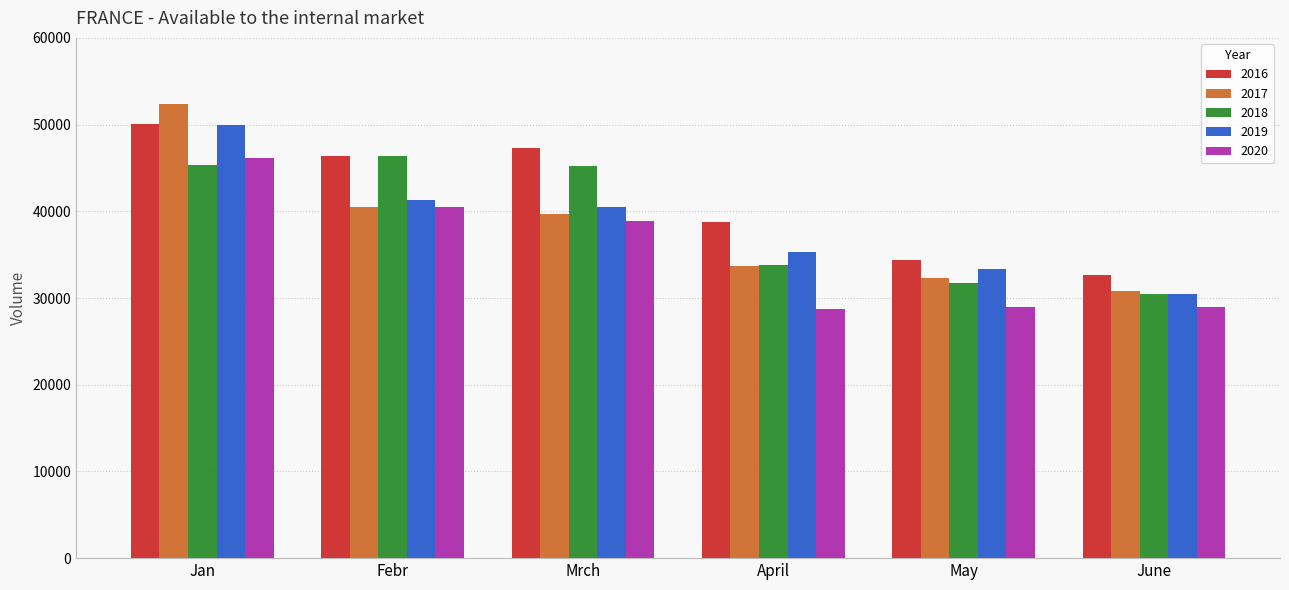

What is the minimum value for 2018?

30448.3